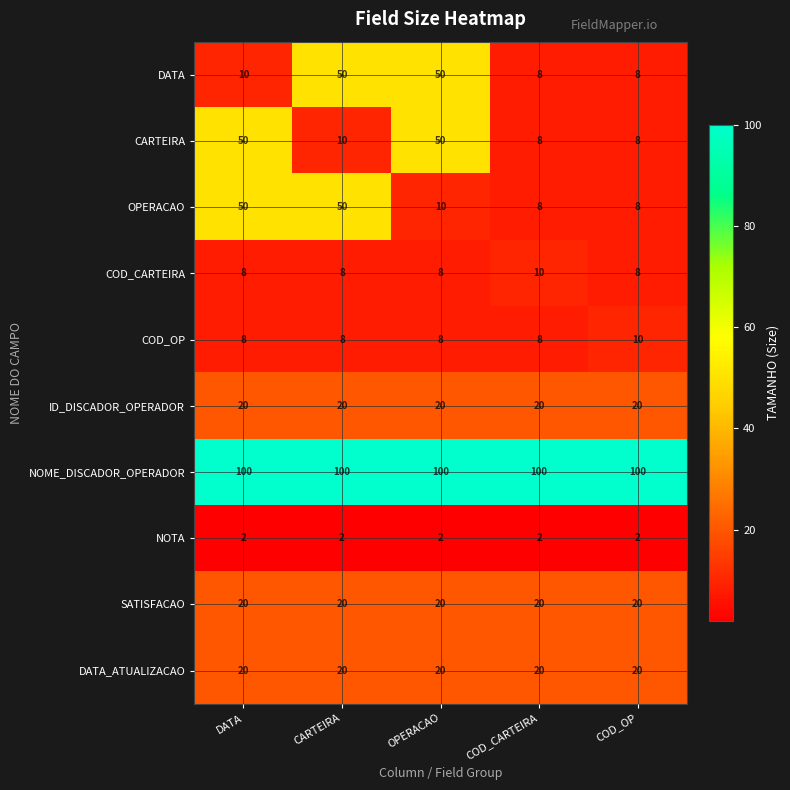

Is the value of CARTEIRA at DATA greater than the value of OPERACAO at COD_OP?

Yes